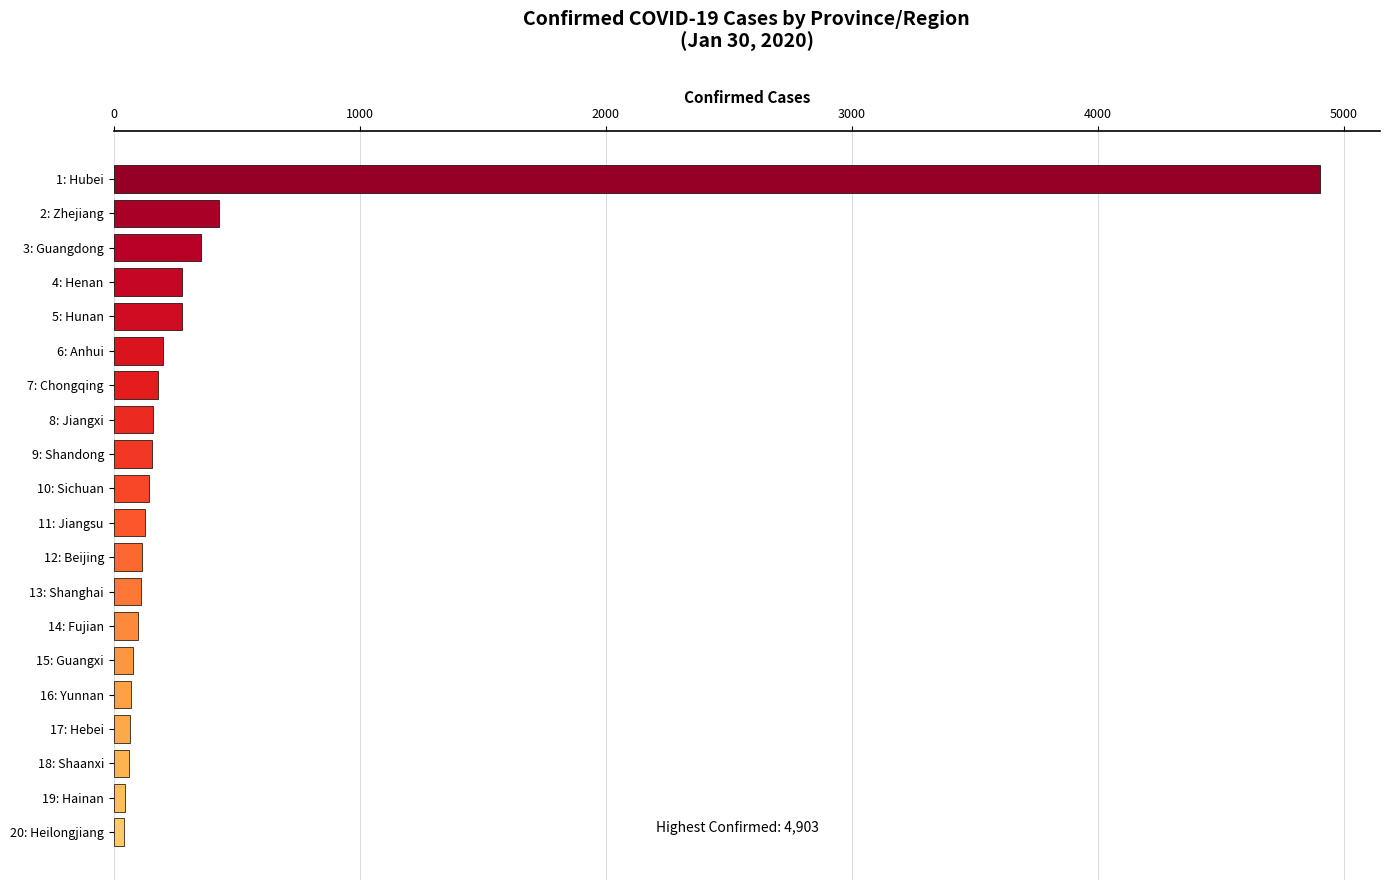

What is the label of the 18th bar from the top?

18: Shaanxi